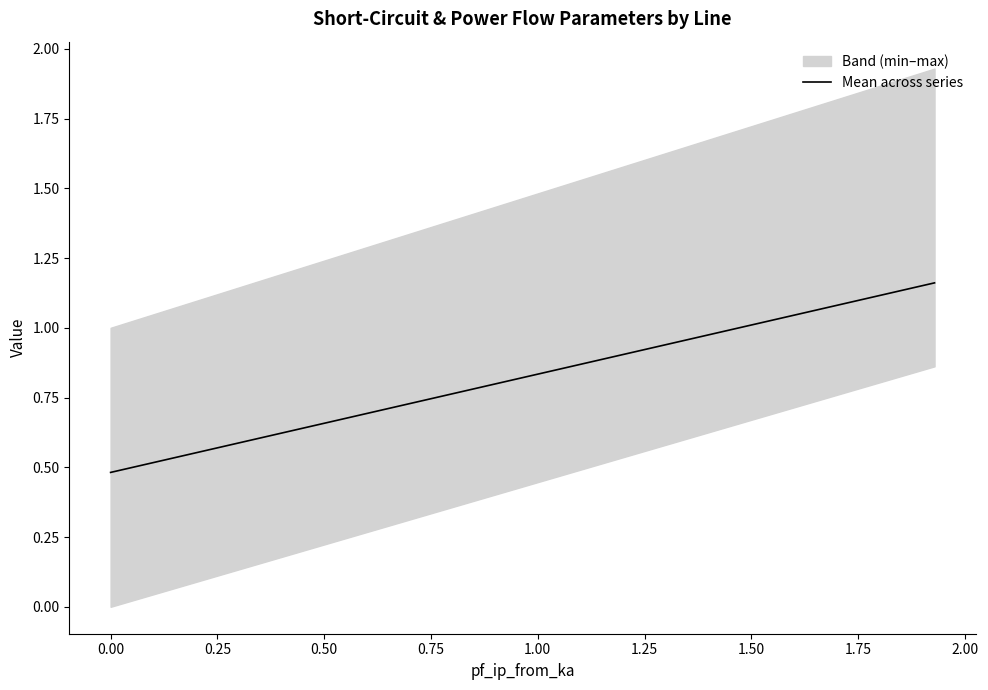

Reading left to right, what are all the values shown in this chart?

0.5	0.5	1.2